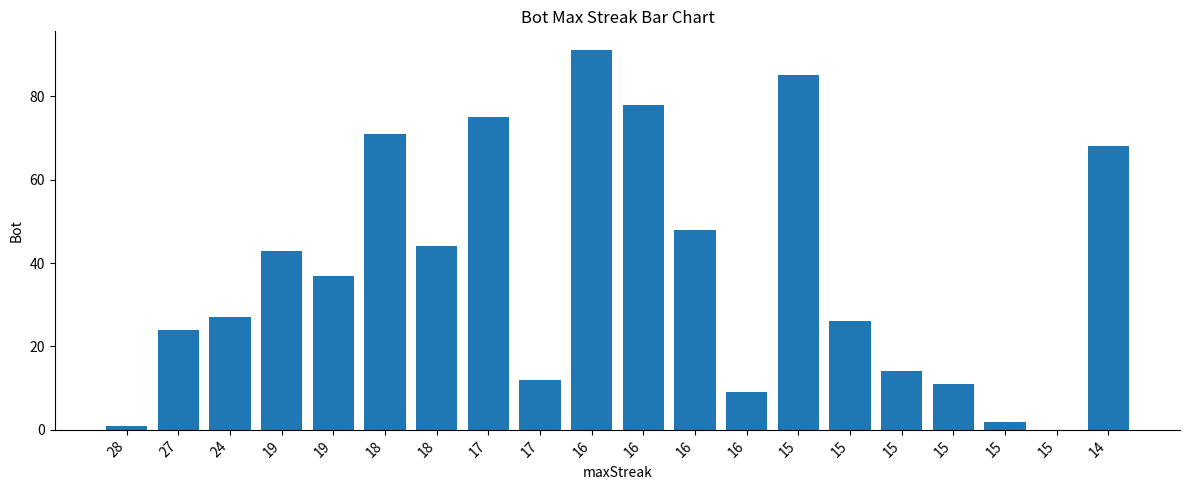

The chart shows a value of 14 at 16. True or false?

False